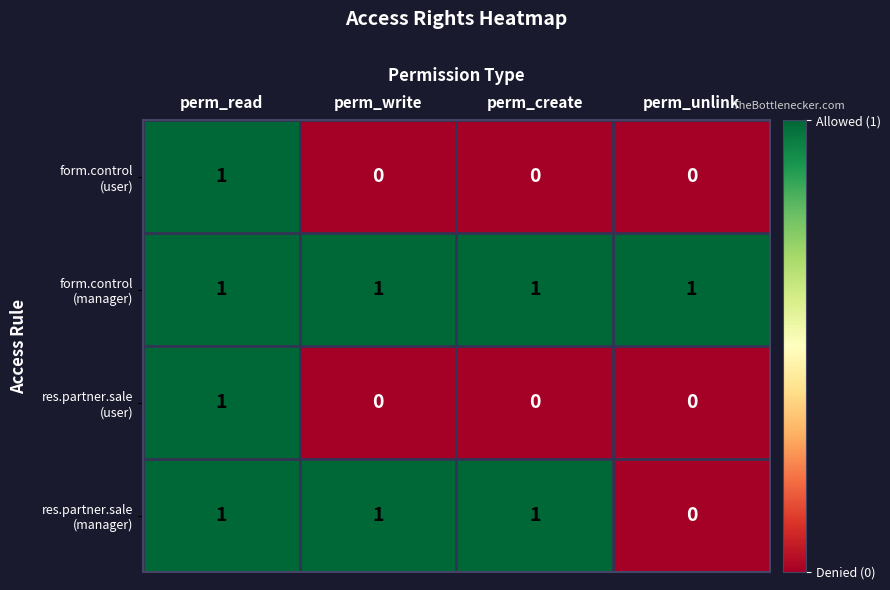

At which category is the sum across all series the highest?

perm_read